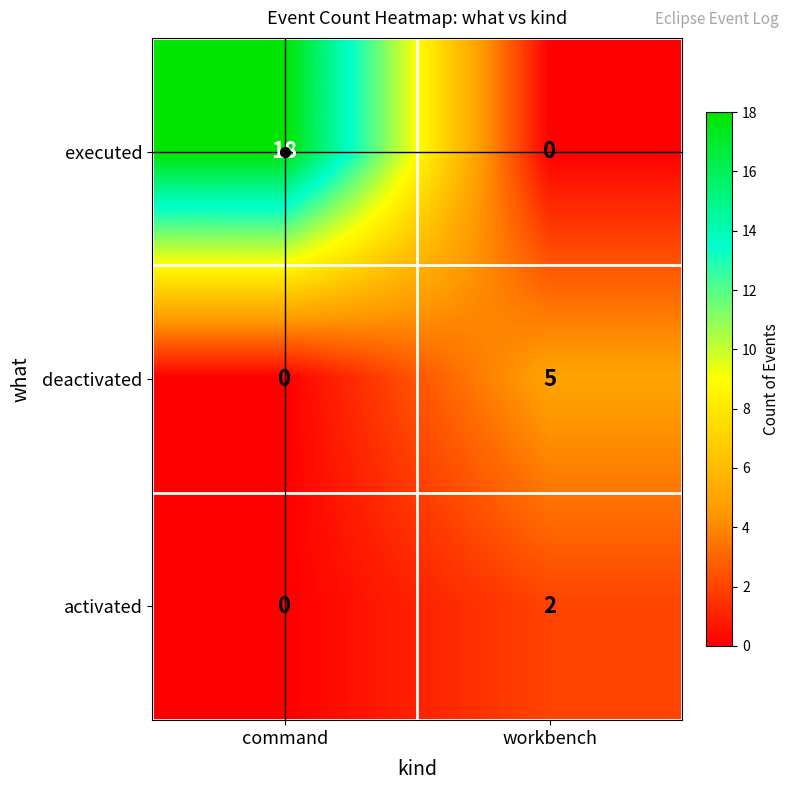

Is it true that executed equals 0 at workbench?

True